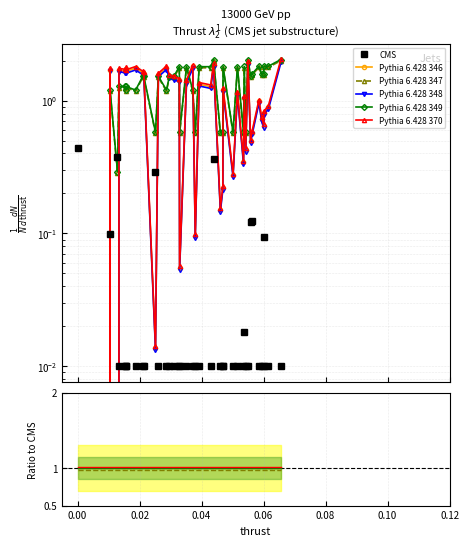

In Pythia 6.428 346, how many points are lower than both neighbors (excluding endpoints)?

13